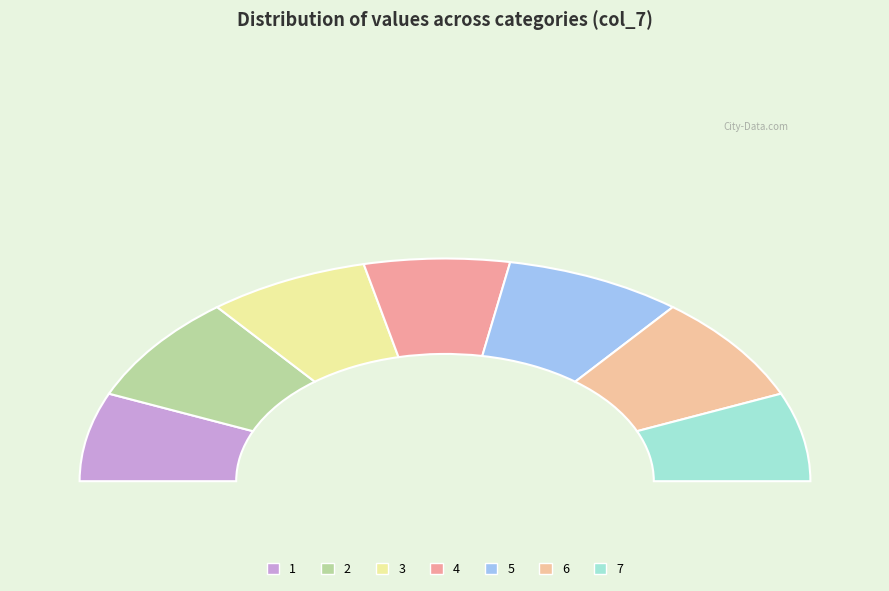

Combined, do 7 and 5 account for over 50%?

No